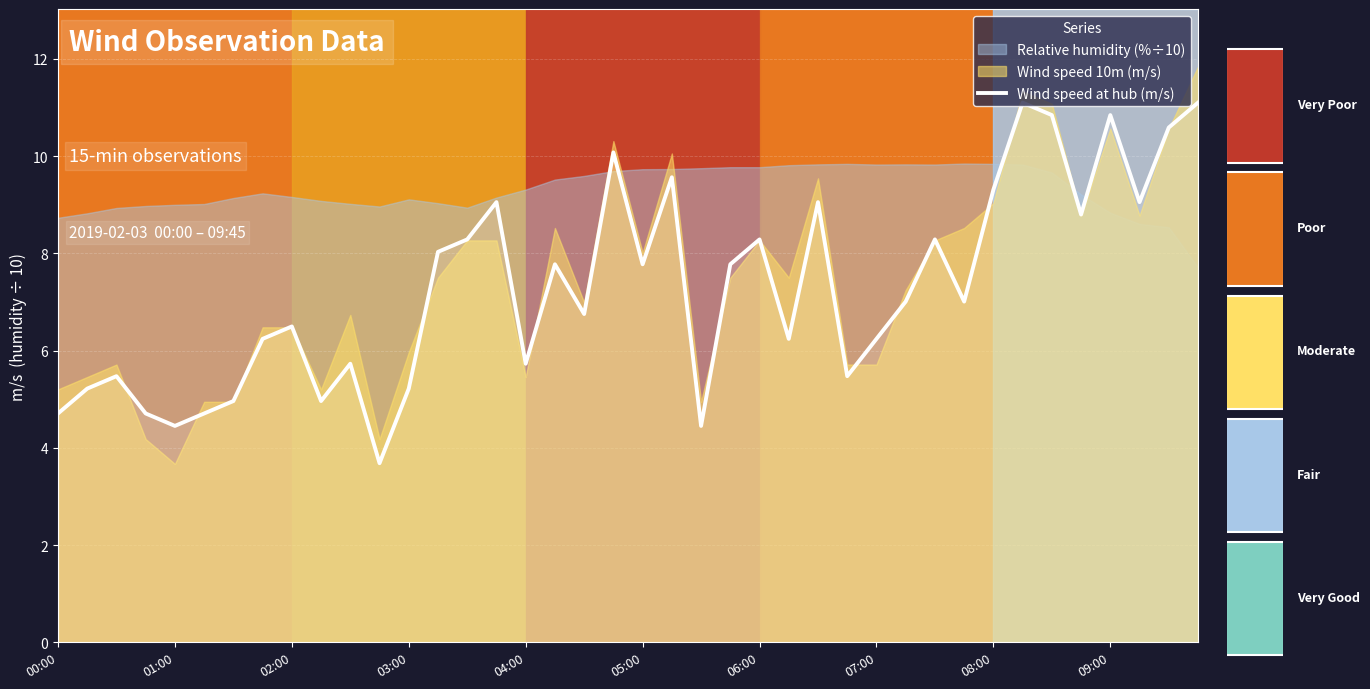

At which label does the data first exceed 7?

13